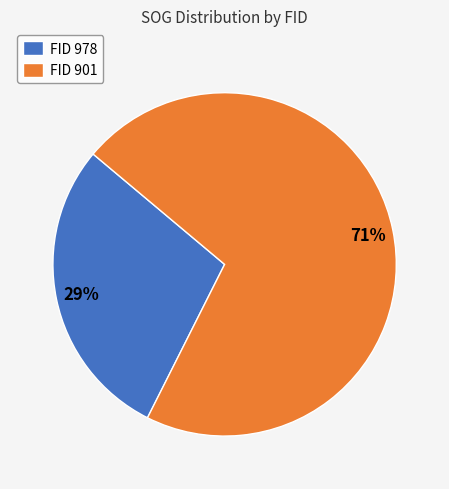

Which has a higher value, FID 901 or FID 978?

FID 901